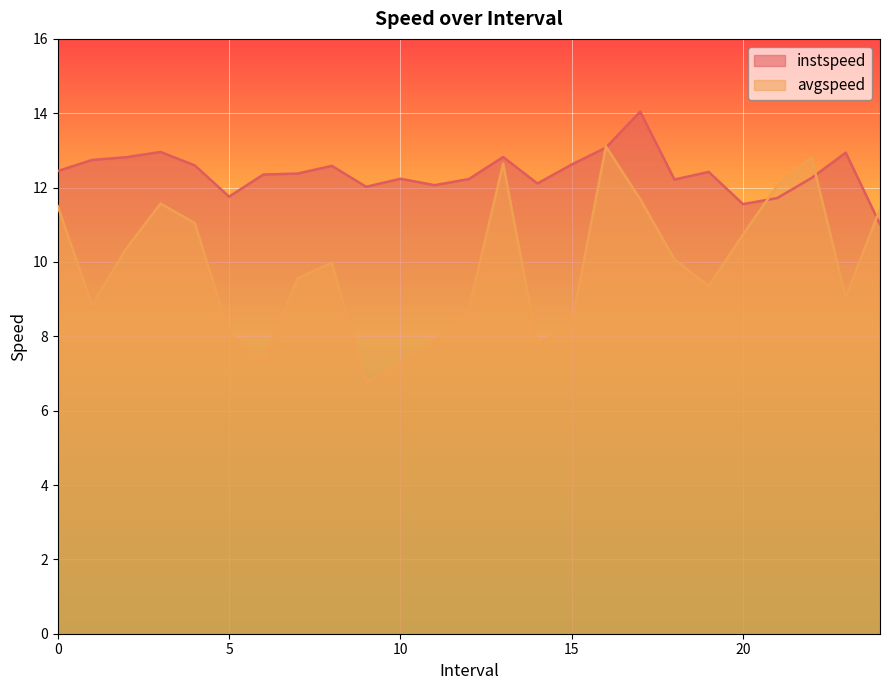

Between which two adjacent categories do instspeed and avgspeed first intersect?

15.0 and 16.0